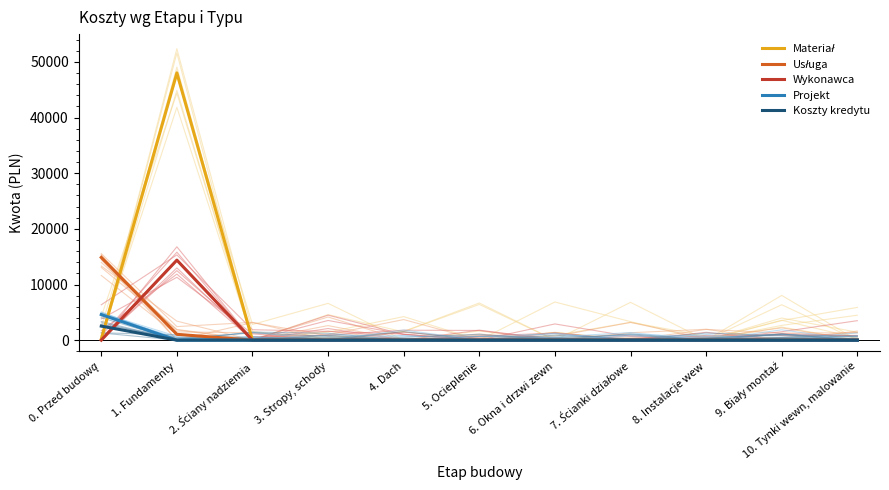

What are all the series names shown in the legend?

Materiał, Usługa, Wykonawca, Projekt, Koszty kredytu